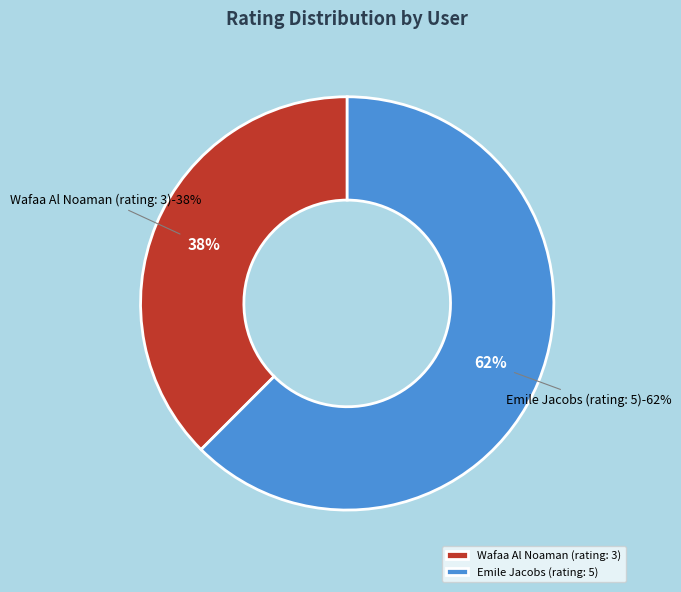

Count the number of slices in the pie.

2